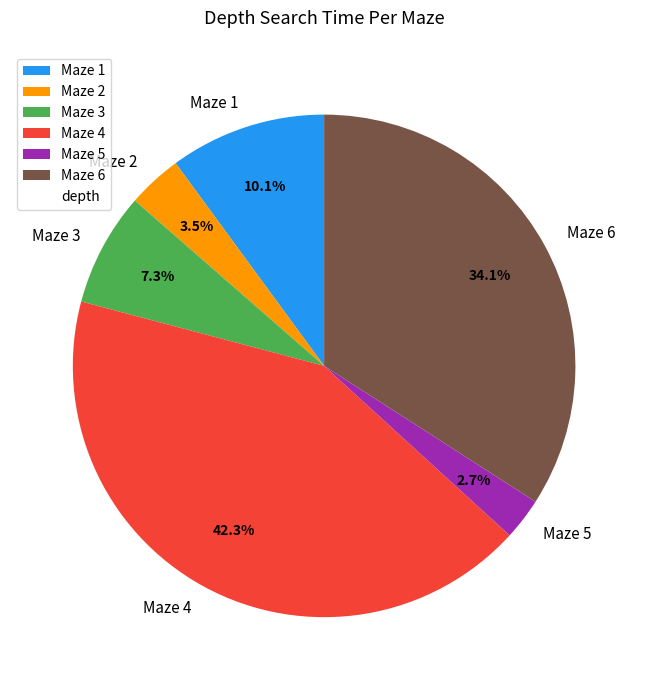

What is the largest slice in the pie chart?

Maze 4